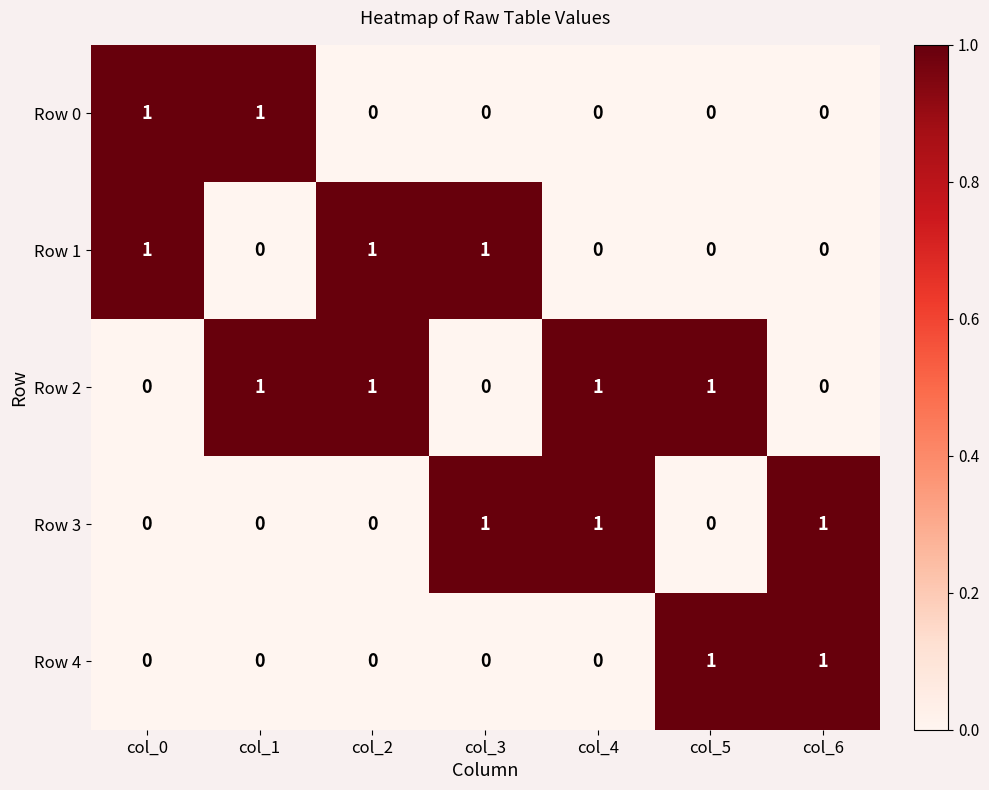

How many values in Row 2 are above zero?

4